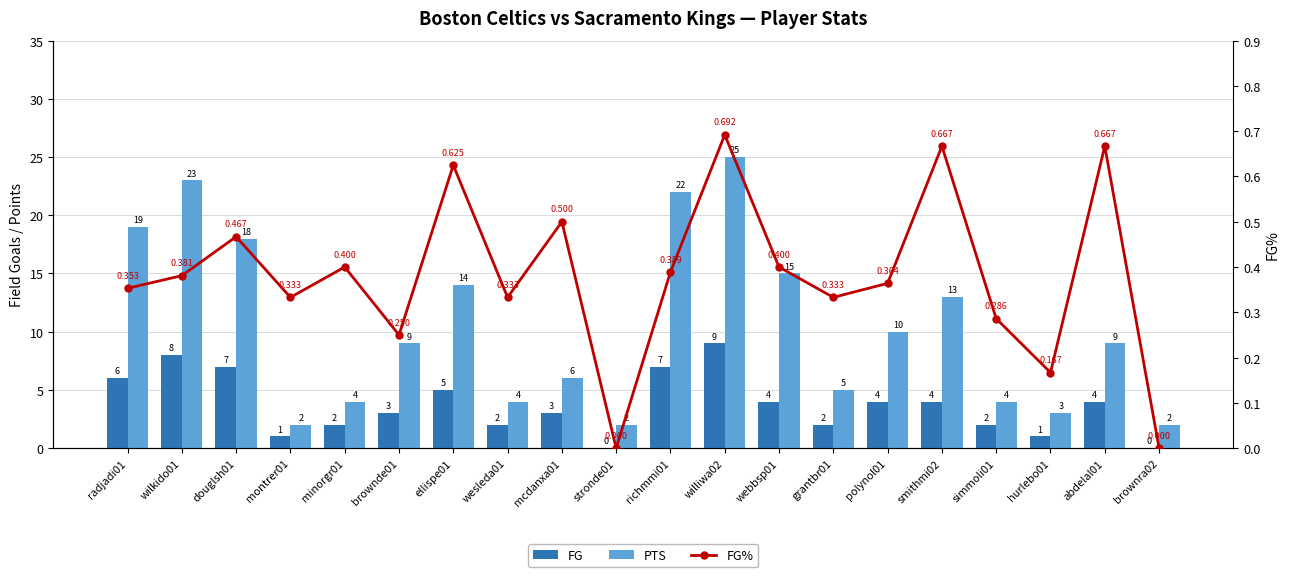

Which series changed the most between mcdanxa01 and grantbr01?

FG